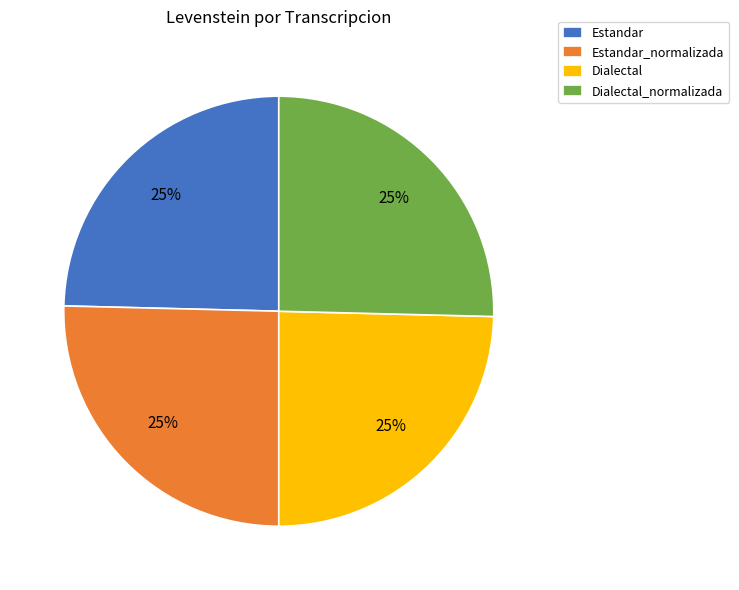

True or false: Estandar accounts for 25% of the total.

True